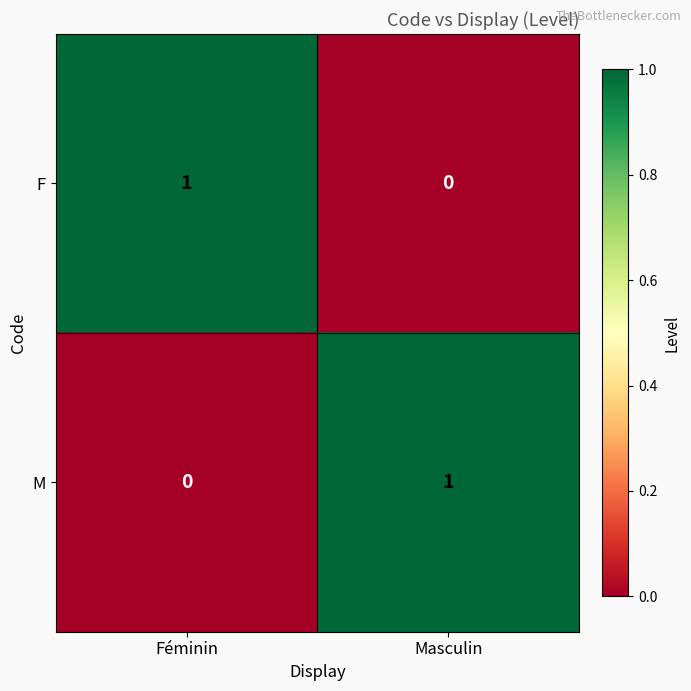

How many series are shown in this chart?

2